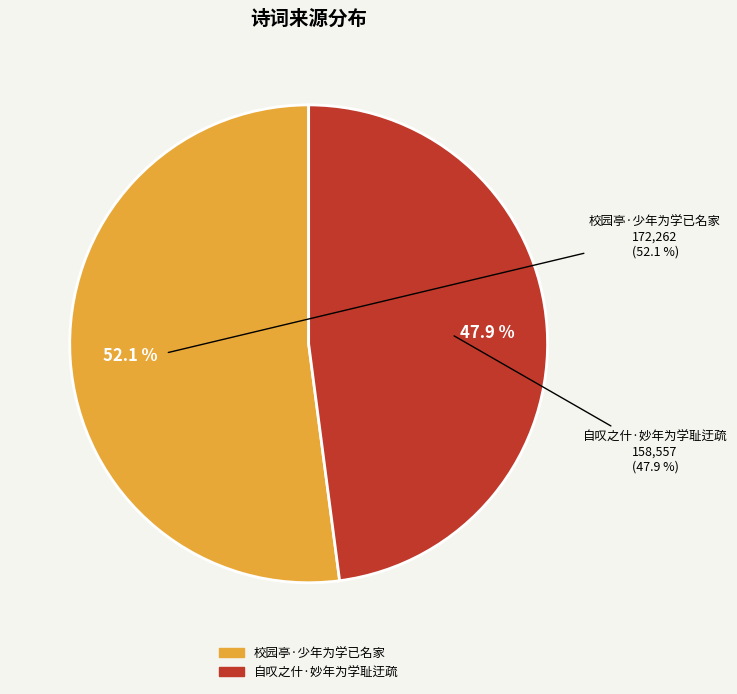

To the nearest percent, what percentage of the pie is 校园亭·少年为学已名家?

52%